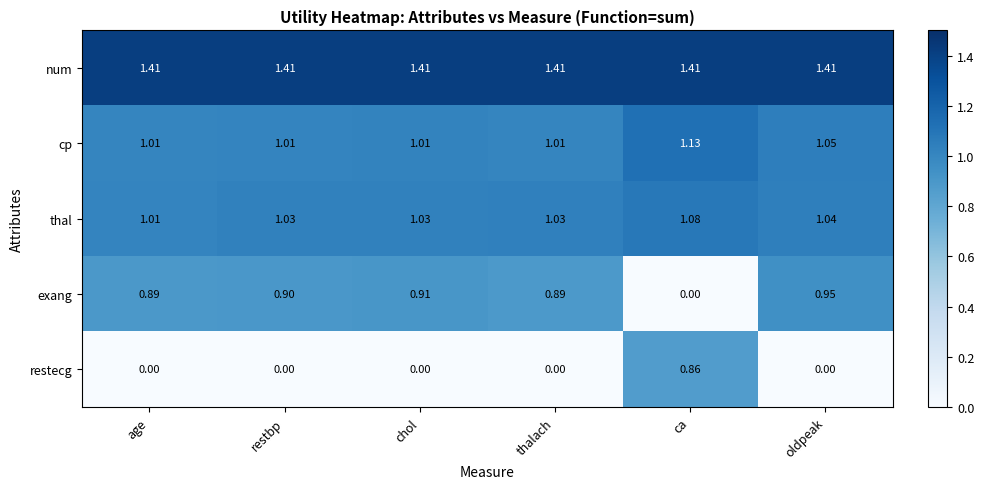

Between thalach and oldpeak, which series saw the biggest shift?

exang